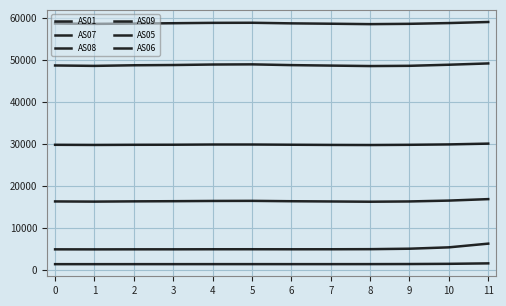

At 4, list the series in order from largest to smallest.

AS07, AS08, AS06, AS09, AS05, AS01